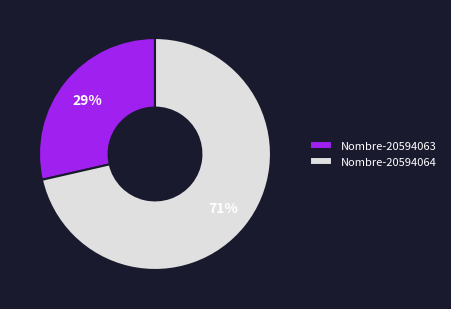

To the nearest percent, what is the average slice percentage?

50%